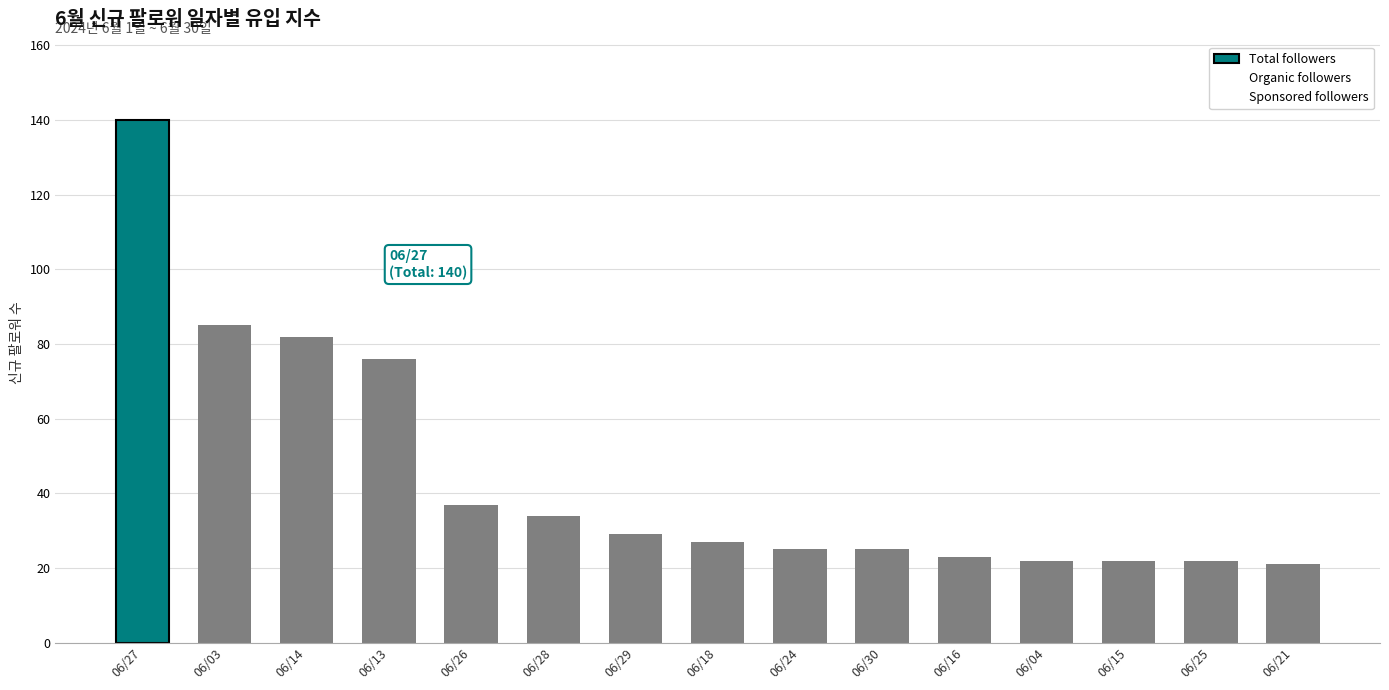

Which category has the highest value in the Total followers series?

06/27